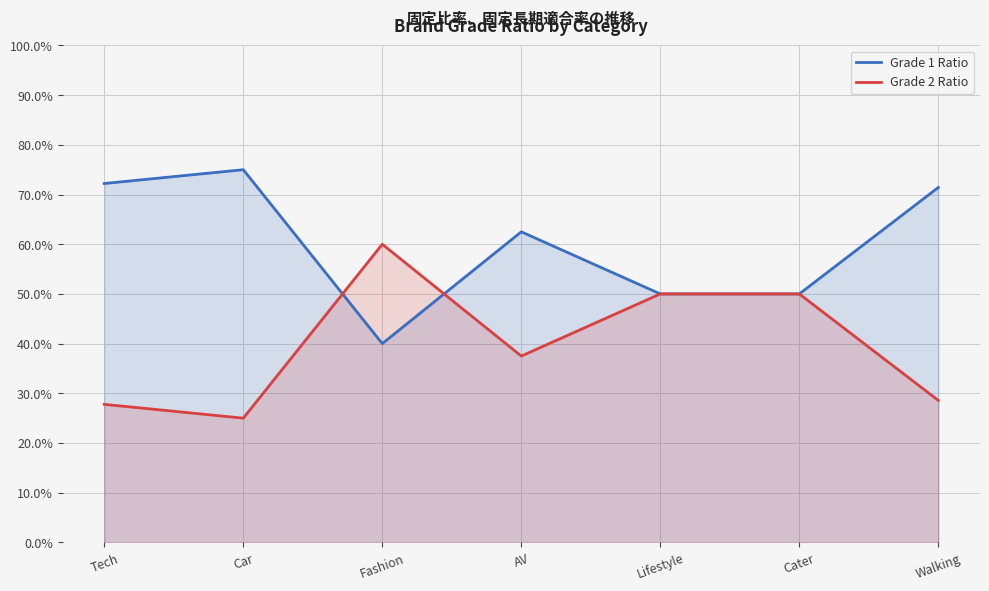

What is the difference between the maximum and minimum values in the Grade 1 Ratio series?

0.3